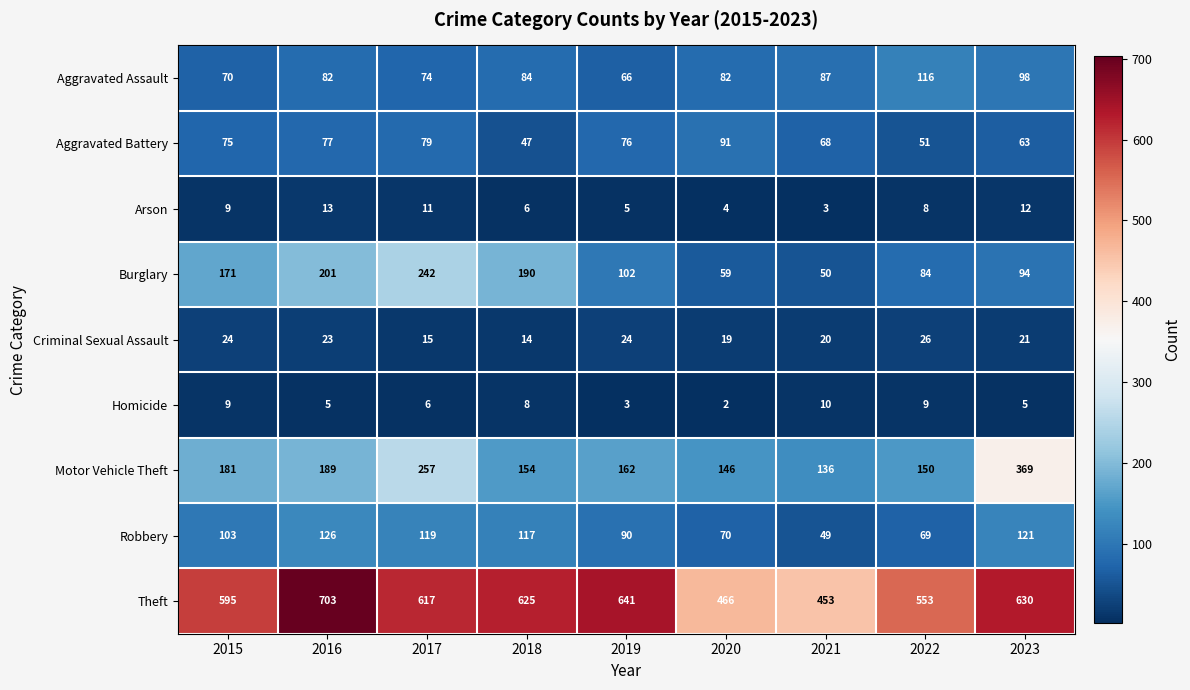

At which label is Theft closest to 578?

2015